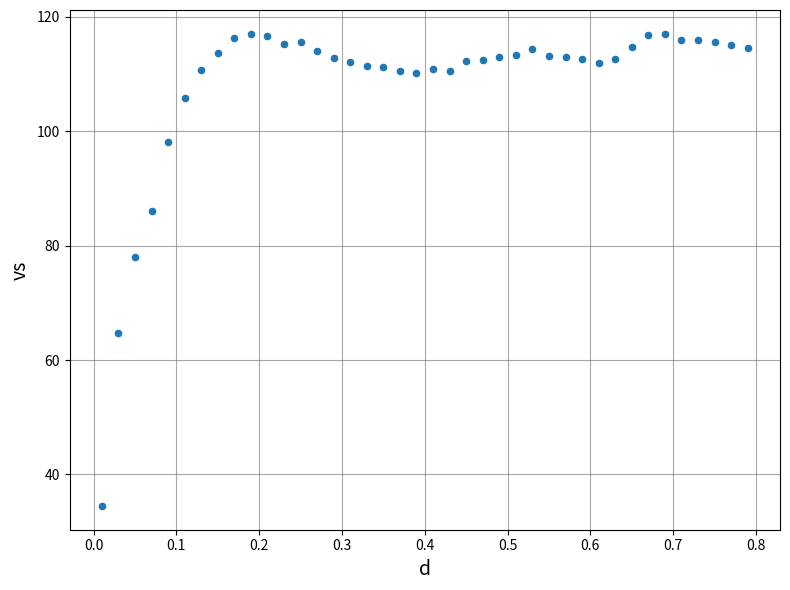

What is the range of Y values (max minus min)?

82.6